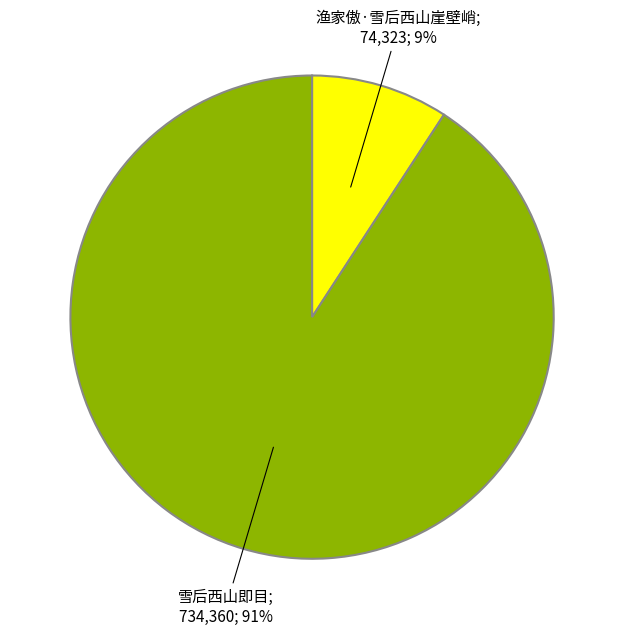

To the nearest percent, what is the difference between the largest and smallest slice percentages?

82%